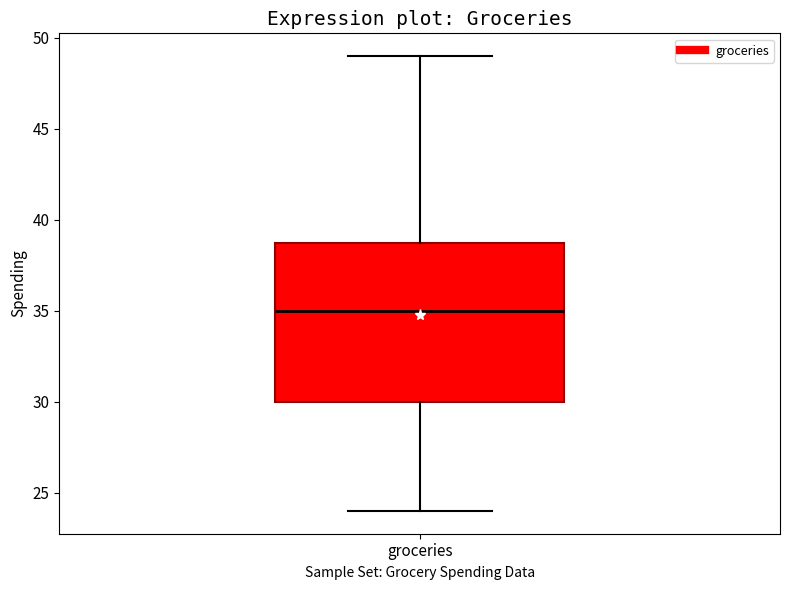

Transcribe this box plot: give where the median line is, the range the box spans, and where the two whiskers end, as read against the y-axis. The values are not printed on the chart, so give them approximately, as read against the axis.

median 35, box 30 to 39, whiskers 24 to 49